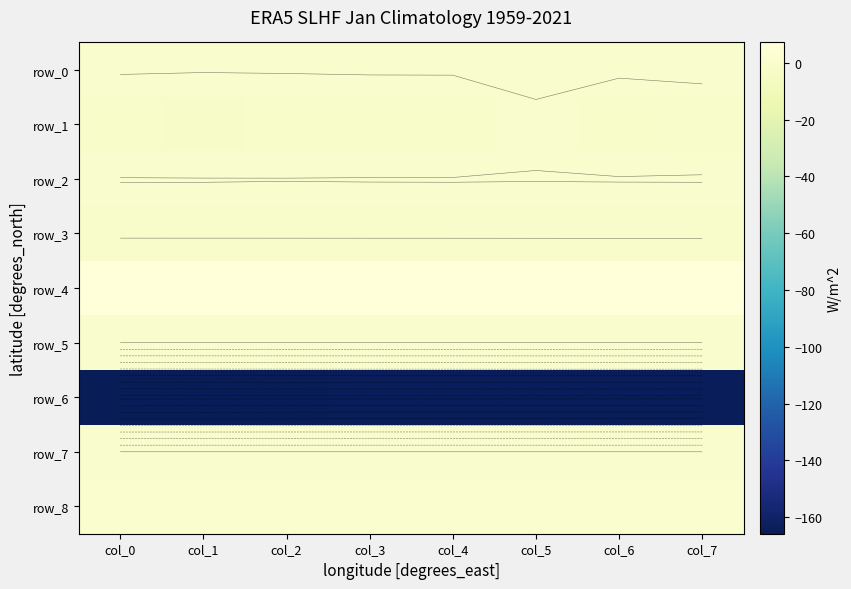

Between col_6 and col_5, which is larger?

col_5